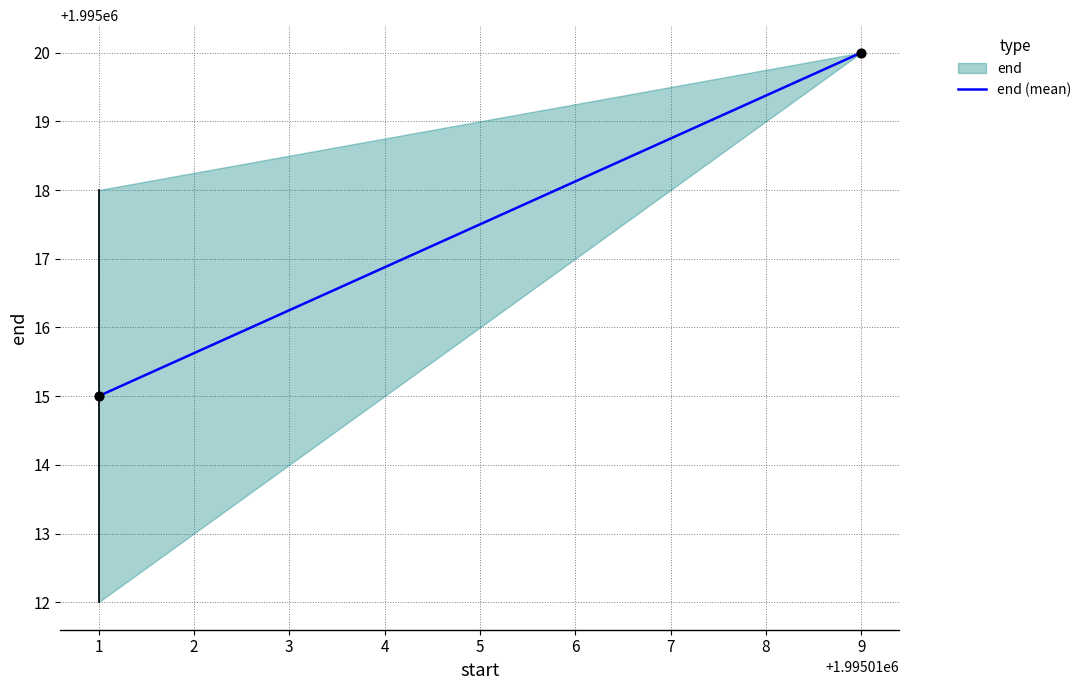

What is the average Y value?

1995018